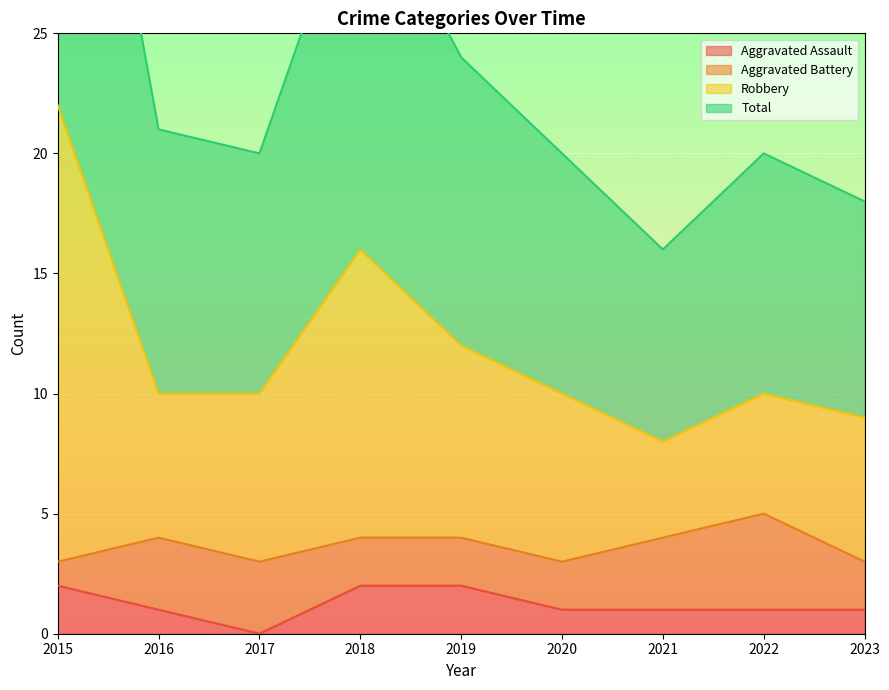

What is the sum of the Robbery values at 2020 and 2015?

32